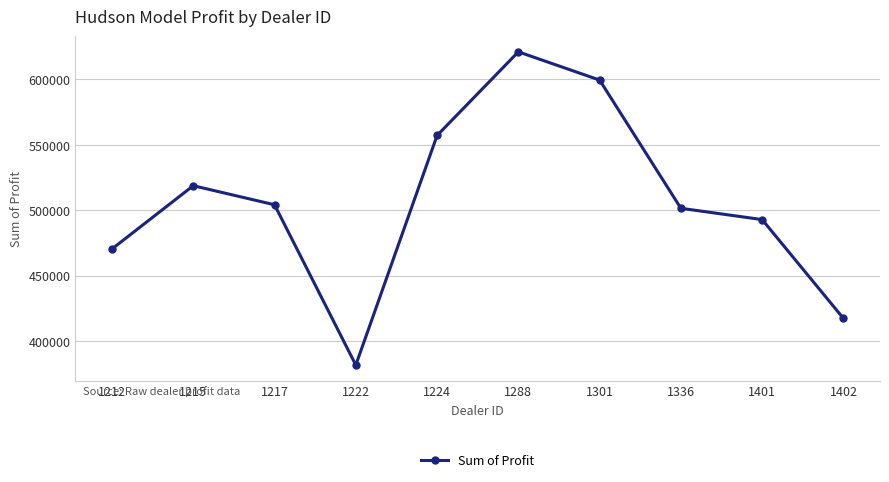

How many distinct data groups are displayed?

1